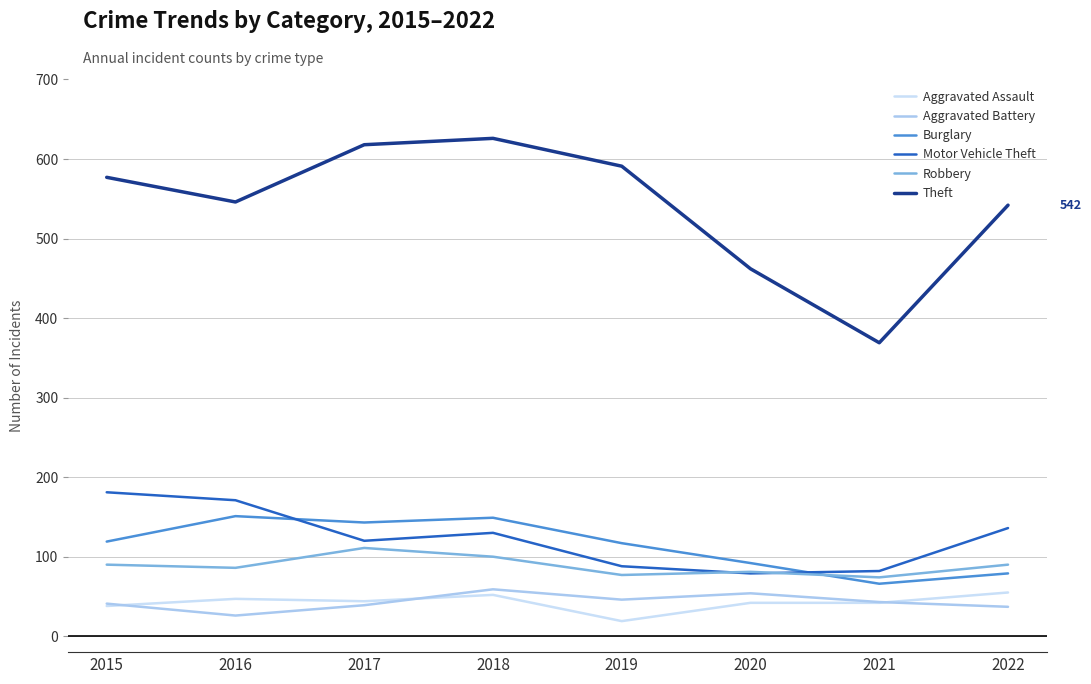

What is the greatest value displayed?

626